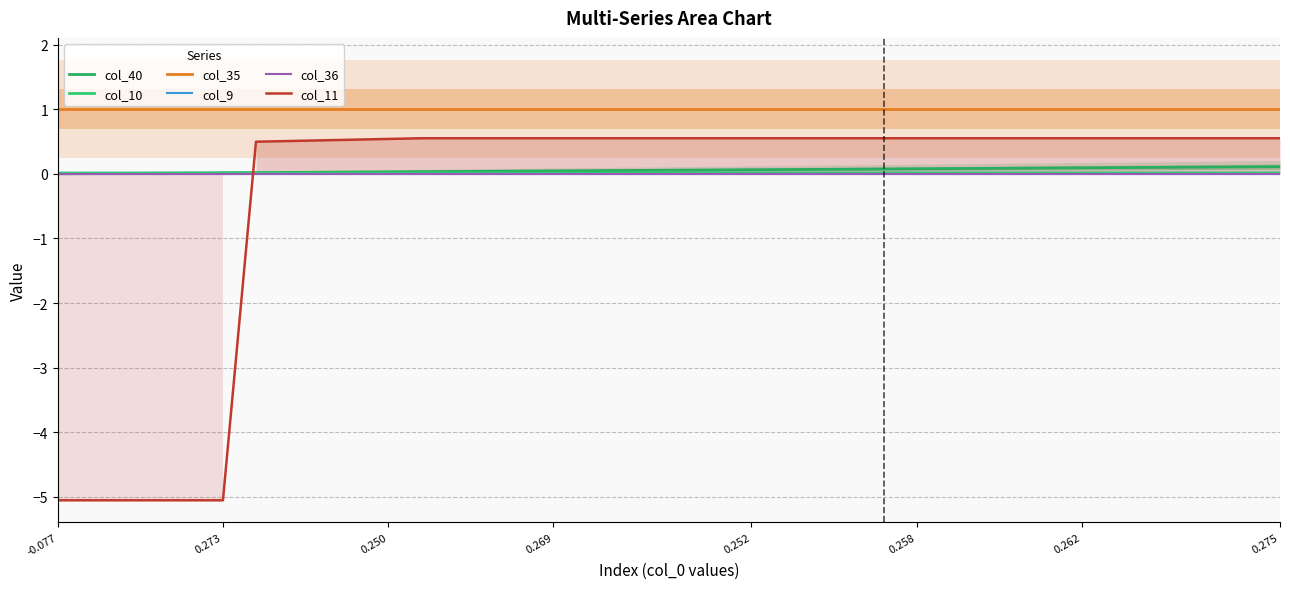

What is the sum of the col_35 values at 11 and 0.269?

2.0